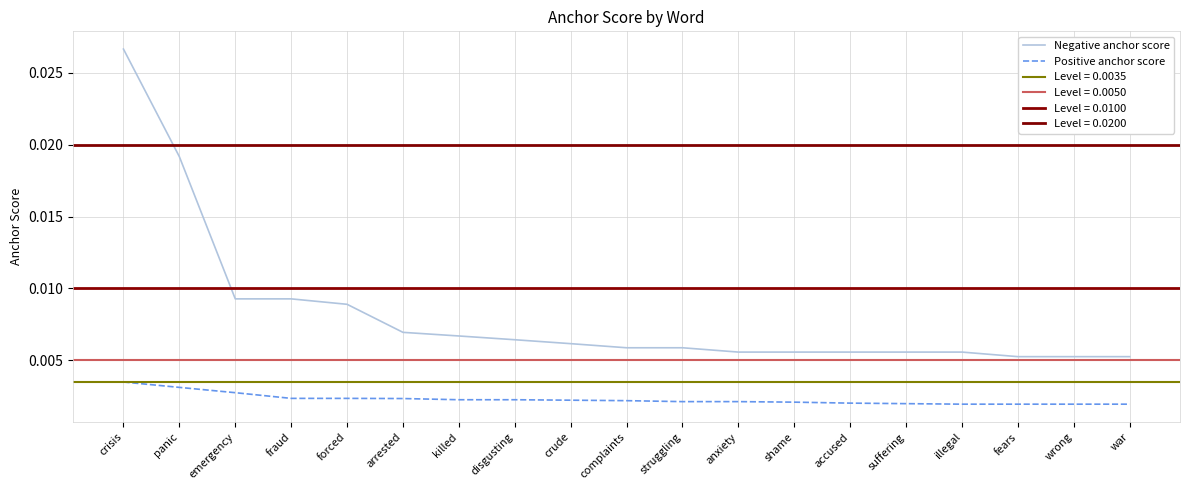

True or false: Positive anchor score and Negative anchor score intersect in this chart.

False